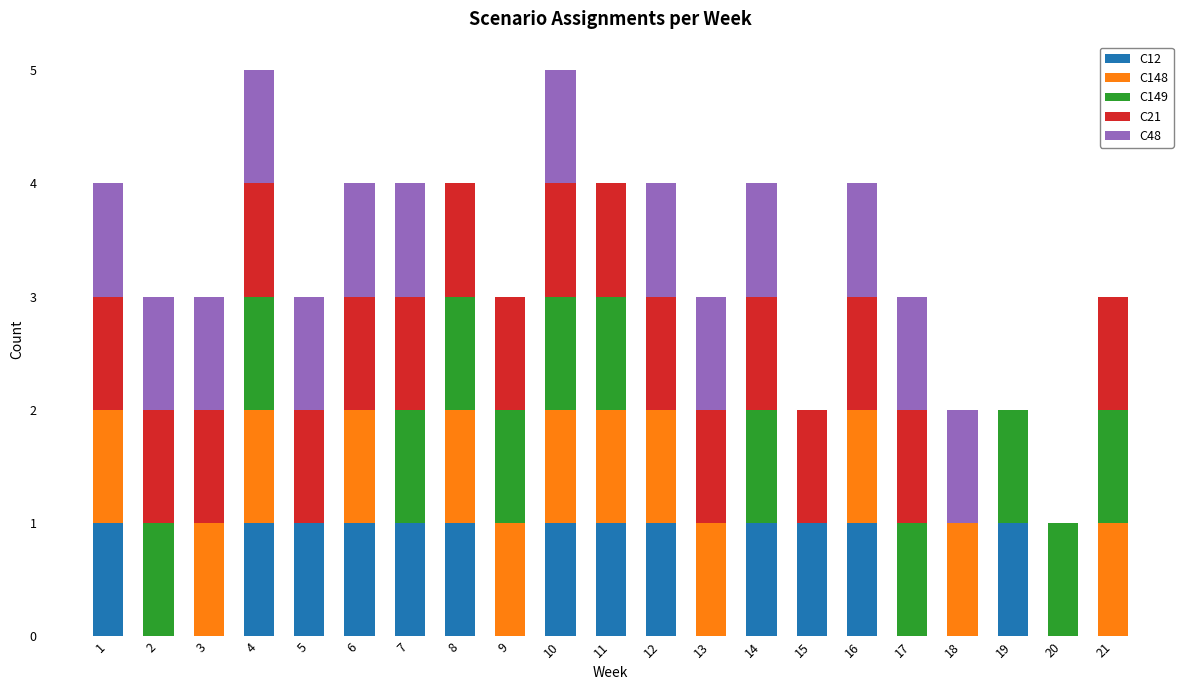

What is the total value across all series at 16?

4